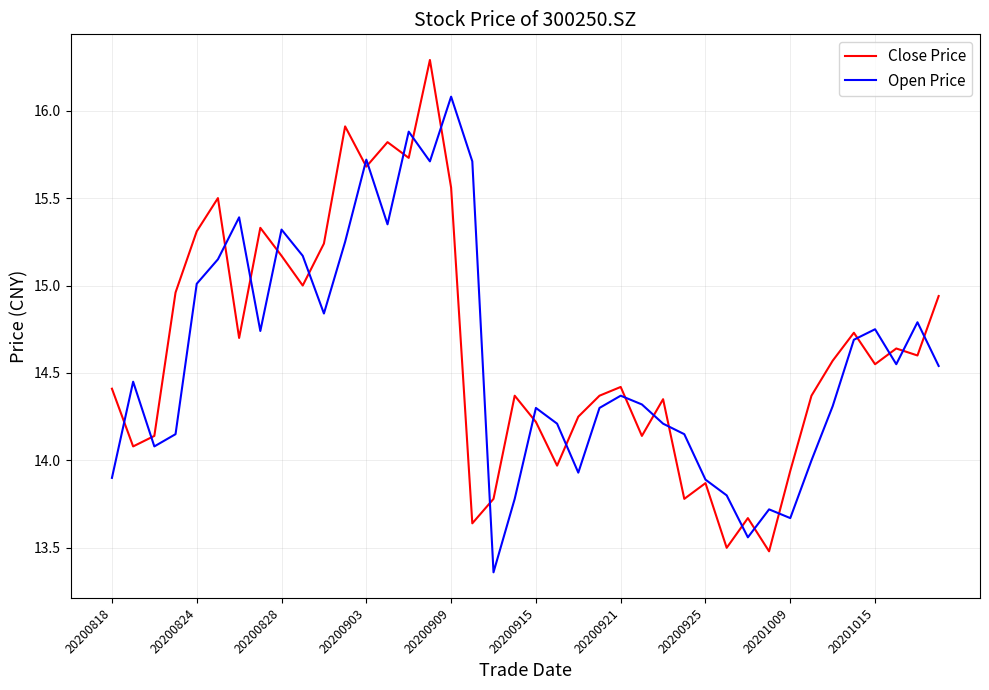

How many series are shown in this chart?

2